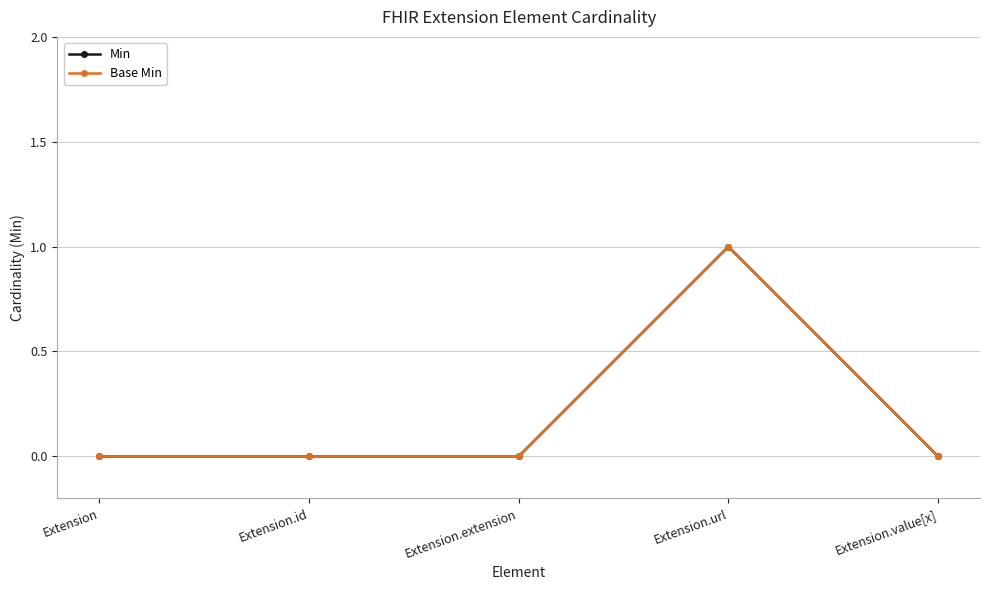

Does the chart have visible grid lines?

Yes